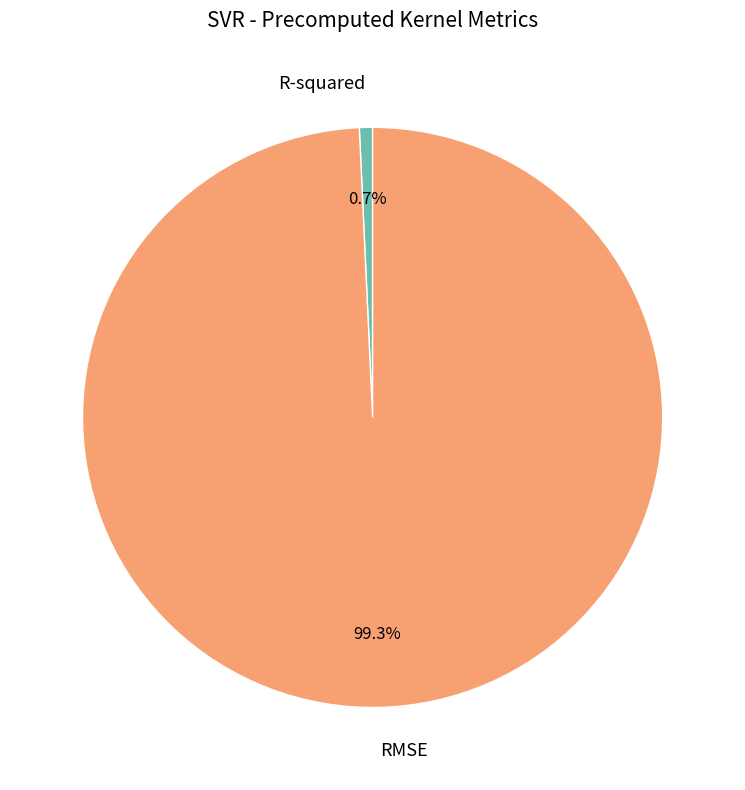

Rank the categories by value from highest to lowest.

RMSE, R-squared